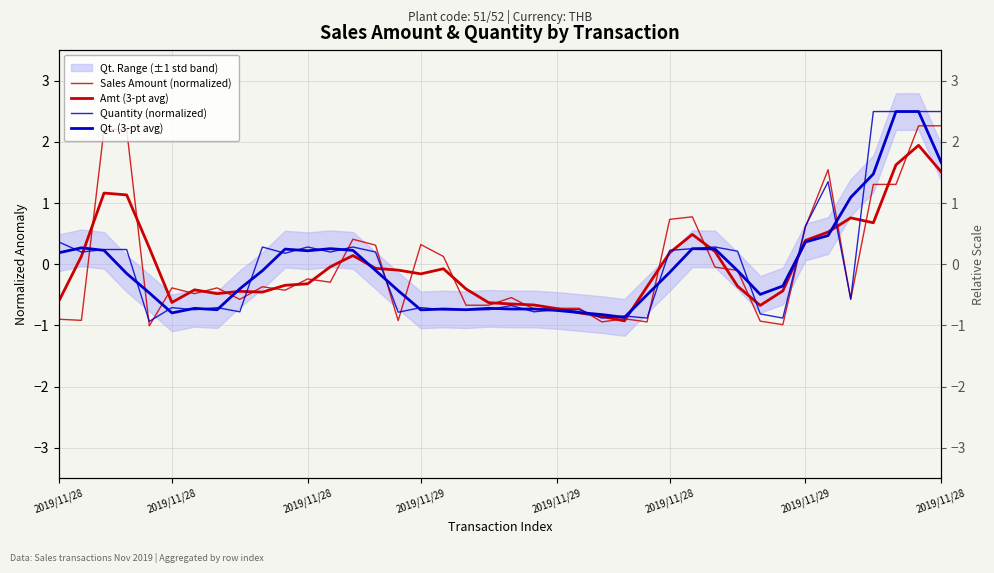

Rank the series by their maximum value, from highest to lowest.

Quantity (normalized), Qt. (3-pt avg), Sales Amount (normalized), Amt (3-pt avg)